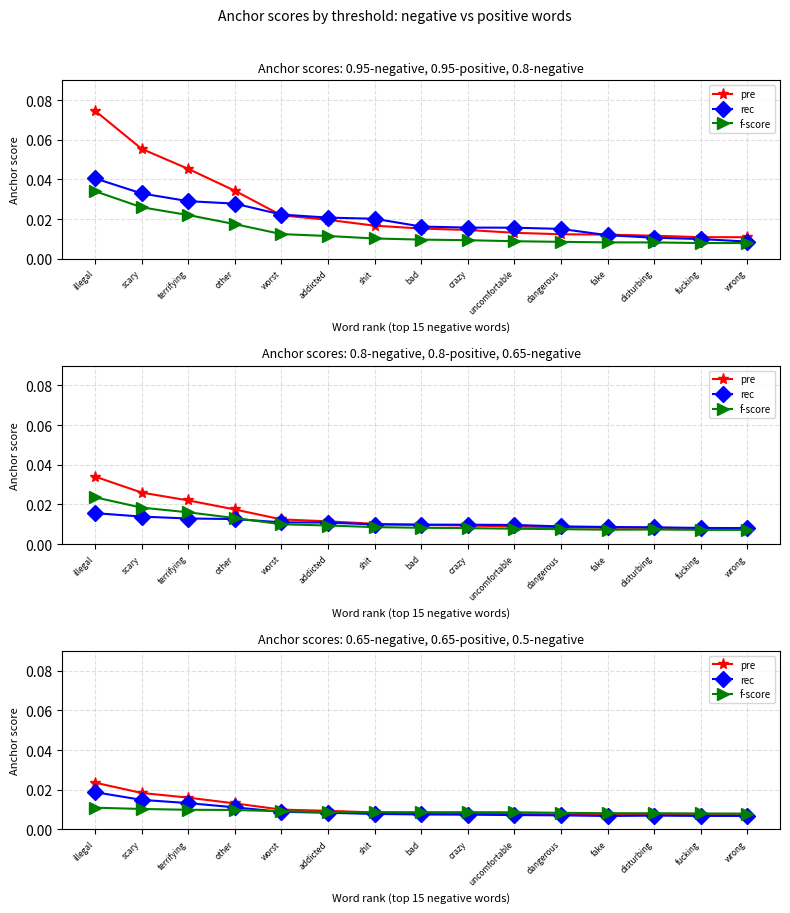

At which category does rec reach its first local valley?

fake